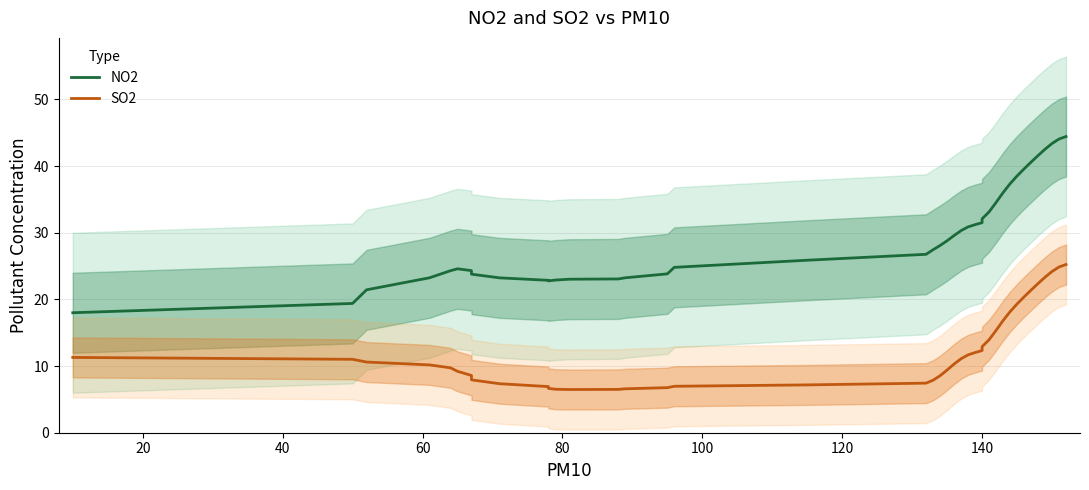

What is the difference between the maximum and second lowest values in the SO2 series?

18.7